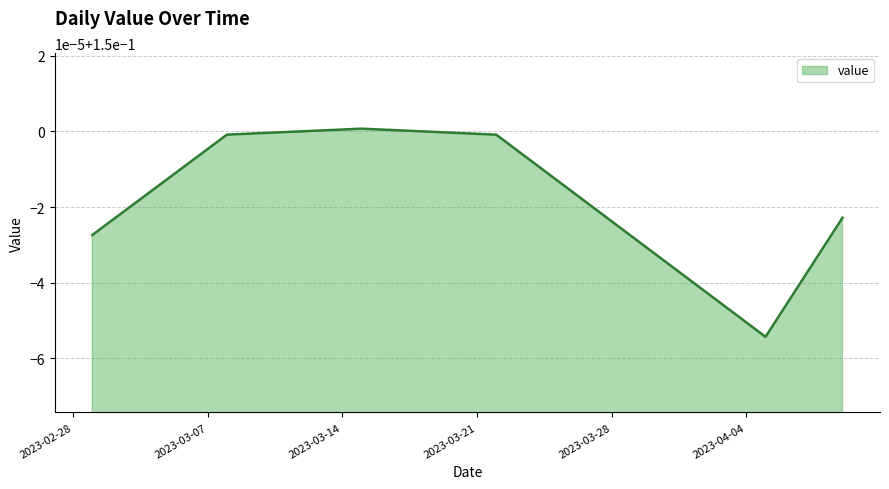

Does the chart display data point markers on the line(s)?

No